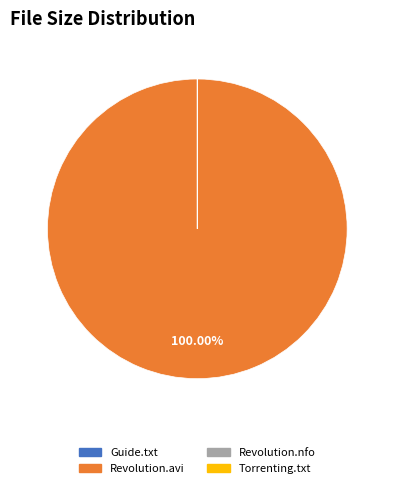

To the nearest percent, what is the average slice percentage?

25%